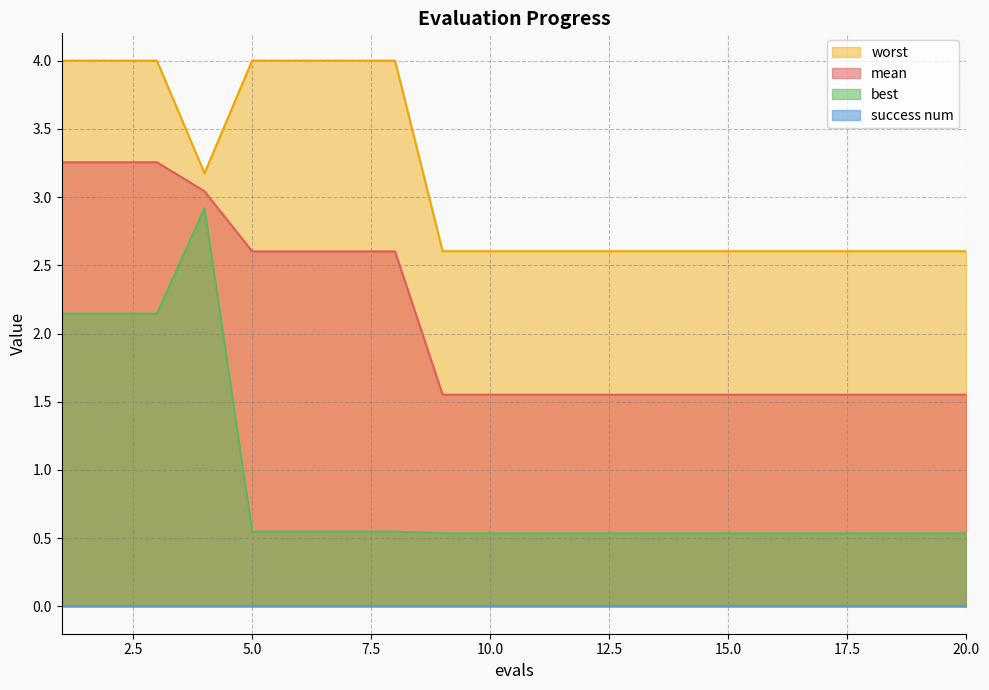

What is the difference between the maximum and minimum values in the best series?

2.4